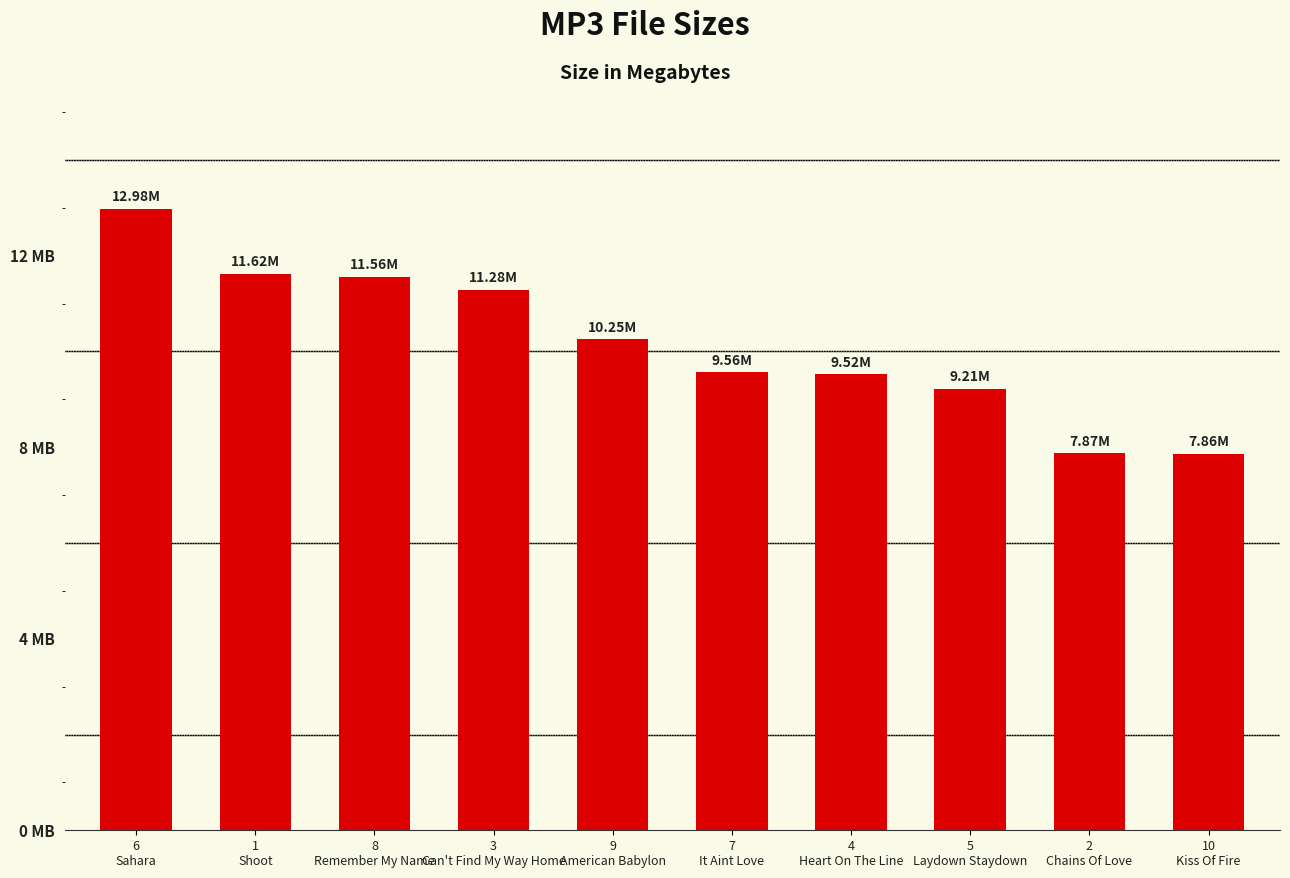

What position from the right is 10
Kiss Of Fire?

1